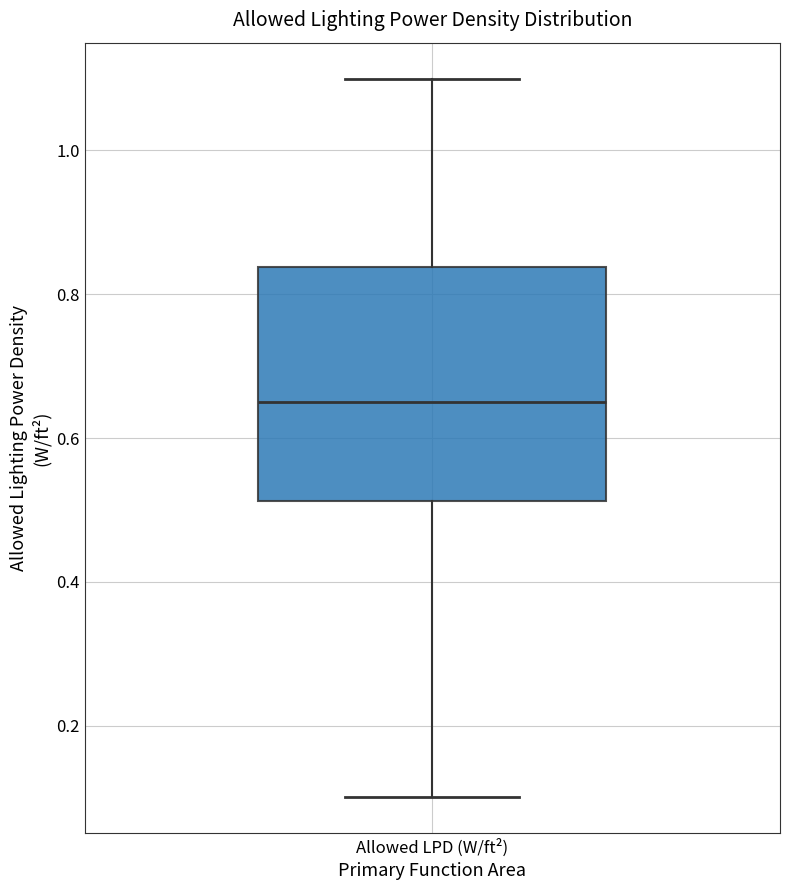

Transcribe this box plot: give where the median line is, the range the box spans, and where the two whiskers end, as read against the y-axis. The values are not printed on the chart, so give them approximately, as read against the axis.

median 0.66, box 0.52 to 0.84, whiskers 0.10 to 1.10